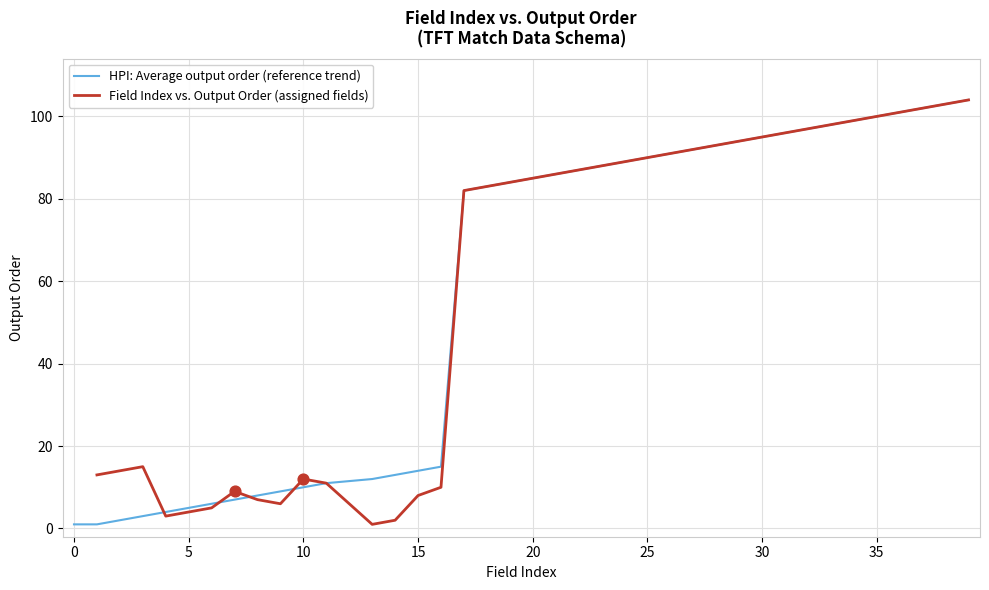

What is the change in value from 11 to 17?

+71.0